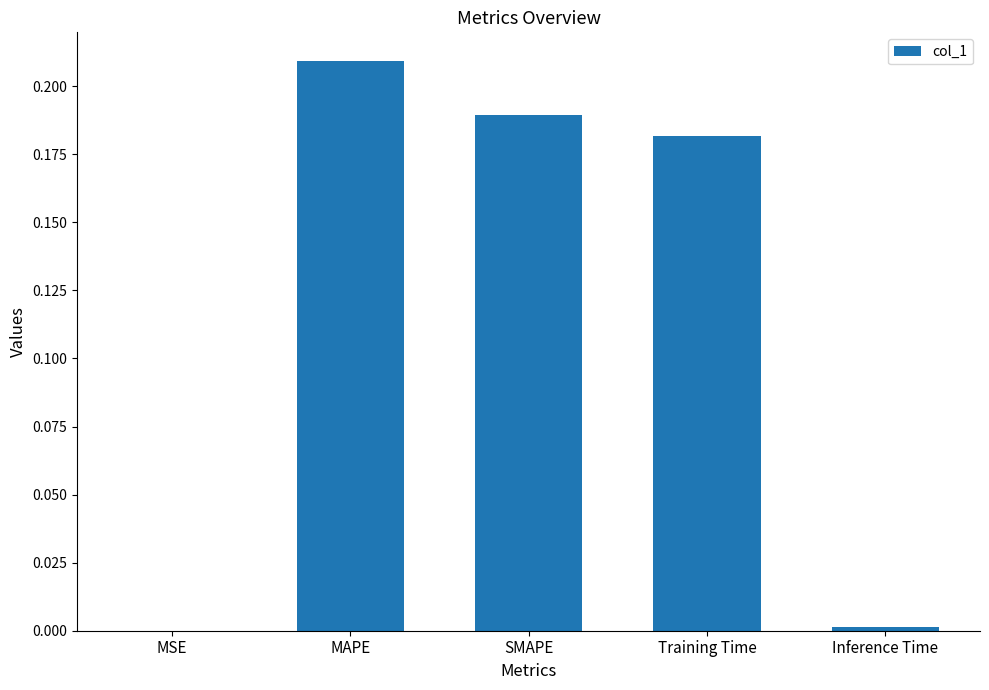

What is the sum of the values at SMAPE and Training Time?

0.4